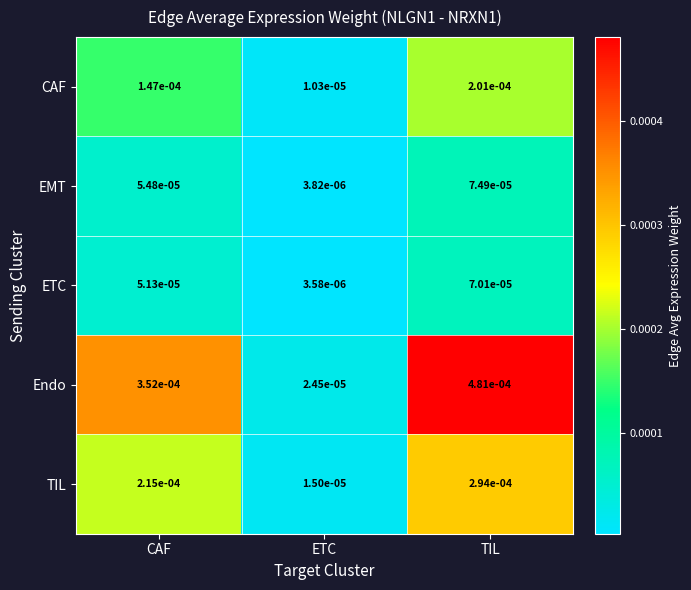

Rank the series by their maximum value, from highest to lowest.

Endo, TIL, CAF, EMT, ETC